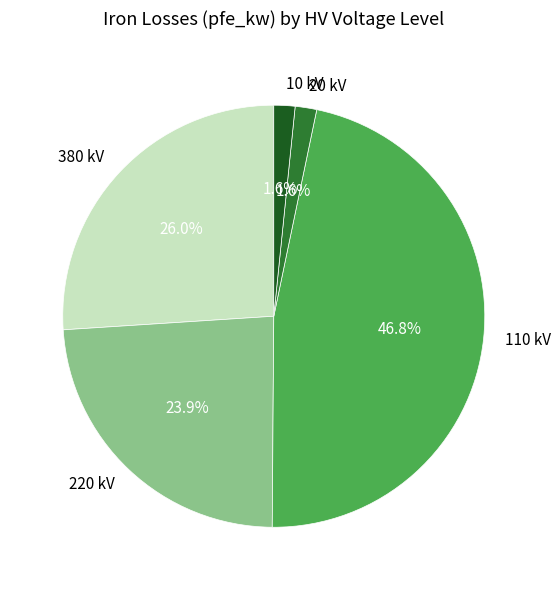

What percentage do 220 kV and 20 kV together represent?

25.5%